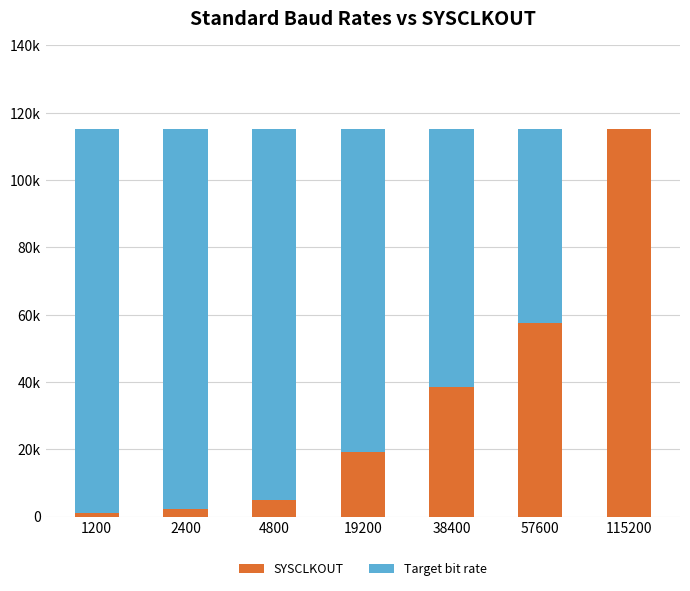

What are all the series names shown in the legend?

SYSCLKOUT, Target bit rate